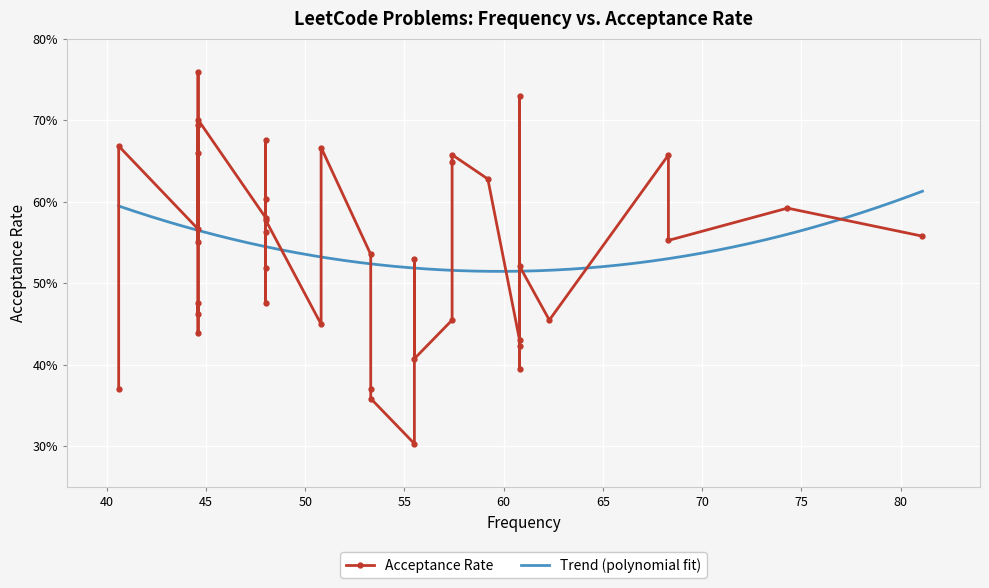

True or false: the data has more than 0 interior local peaks.

True